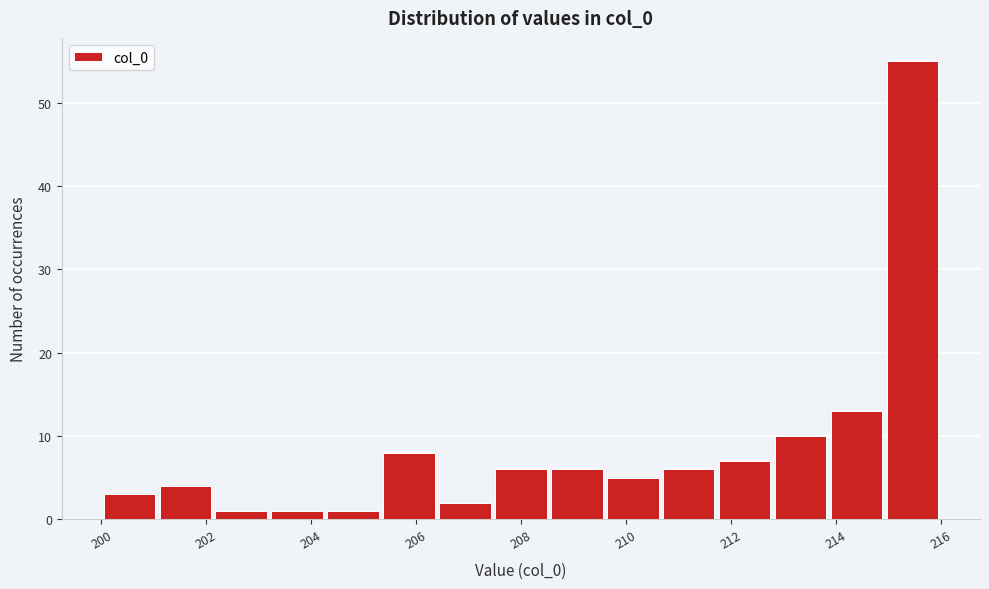

Over which range of the x-axis is the bar tallest?

215.0 to 216.0